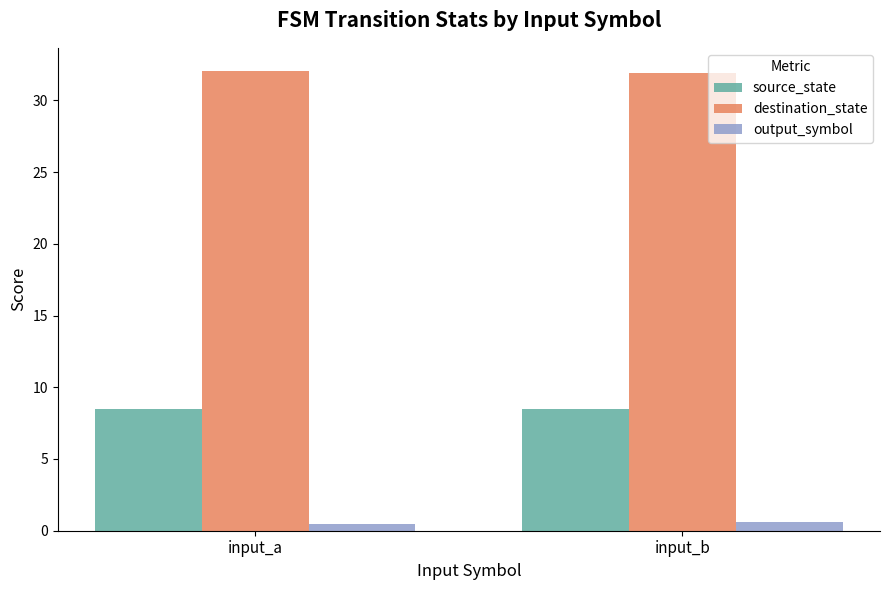

Which series has the largest total across all categories?

destination_state